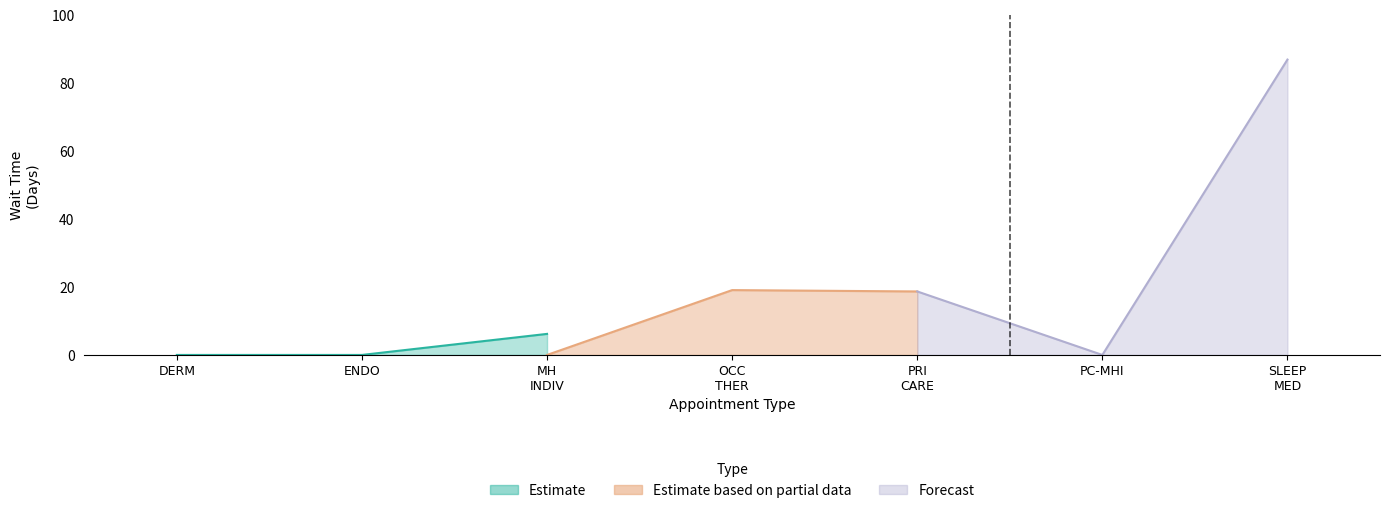

Where does the EstablishedPatients series first go above 1?

MENTAL HEALTH INDIVIDUAL